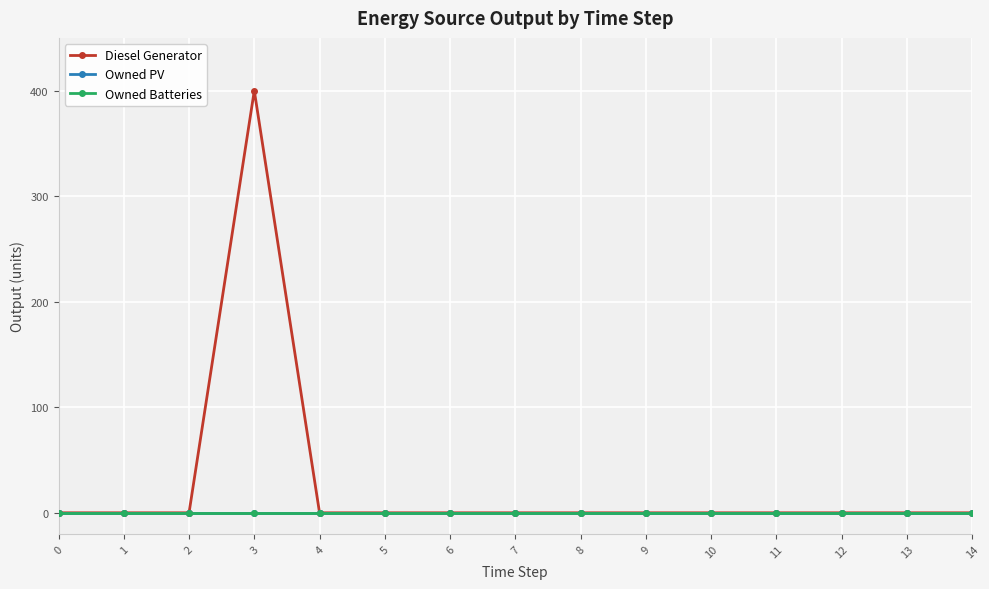

Which series has the largest range (max minus min)?

Diesel Generator